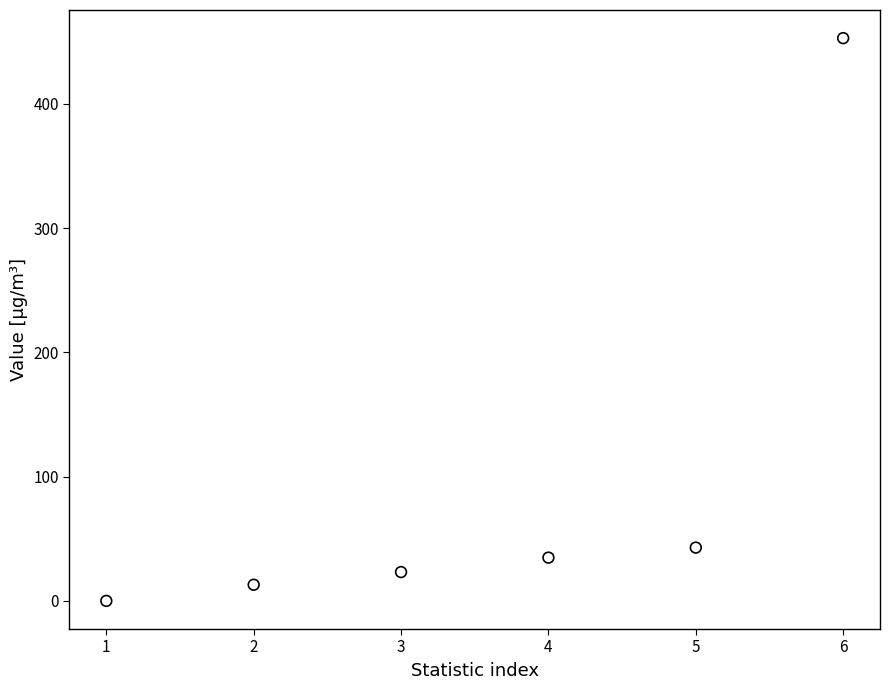

What Y value in the scatter plot is closest to 226?

42.9